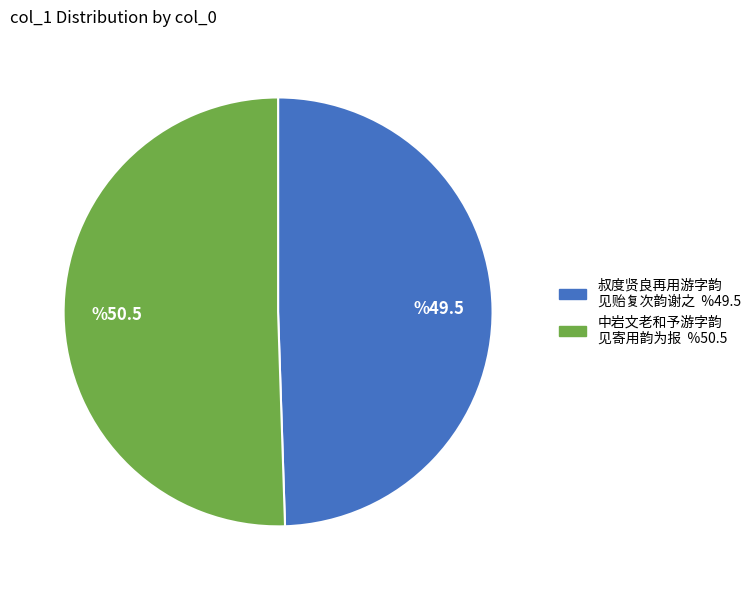

Does any single category account for the majority?

Yes